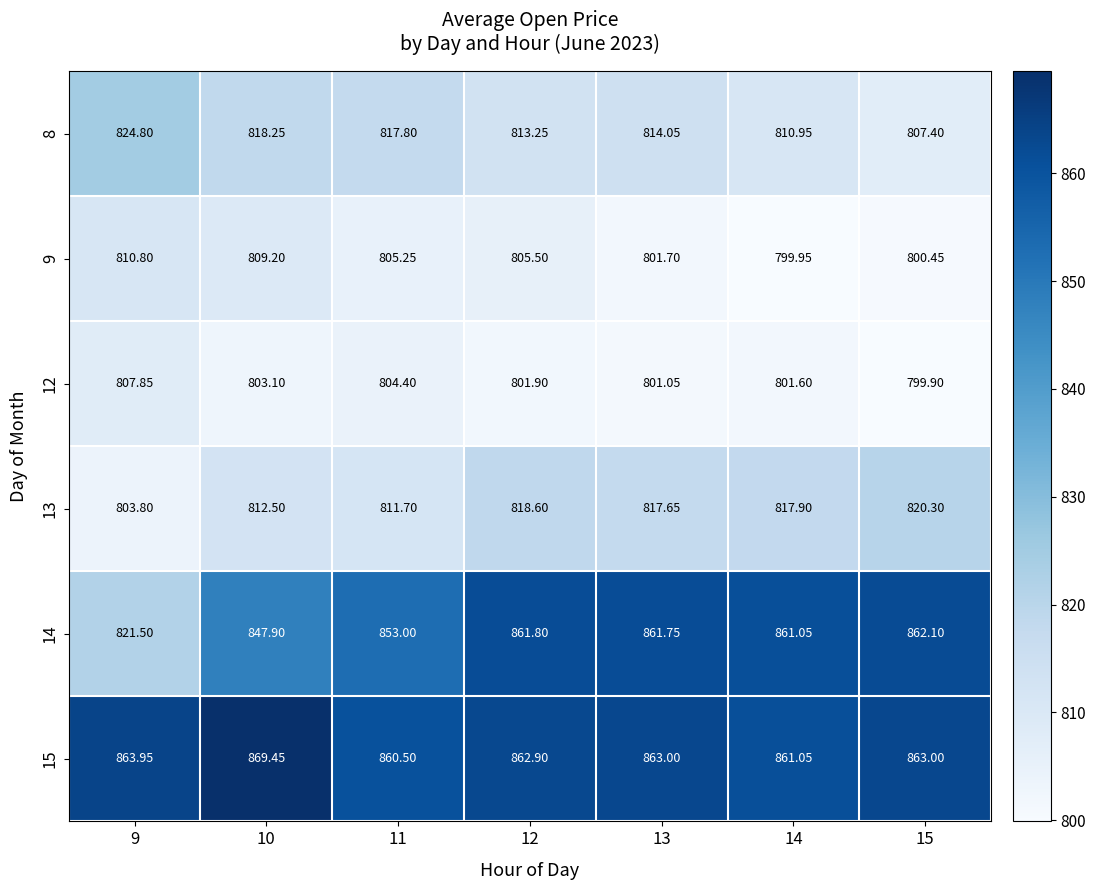

Is the value of 12 at 15 greater than the value of 15 at 10?

No